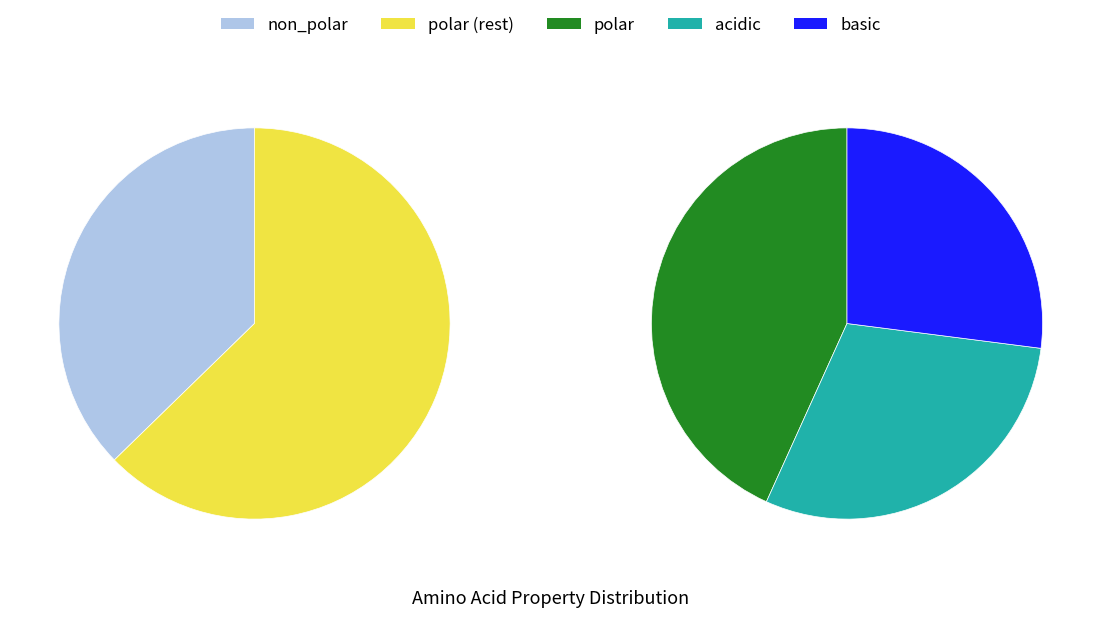

To the nearest percent, what portion does basic represent?

17%